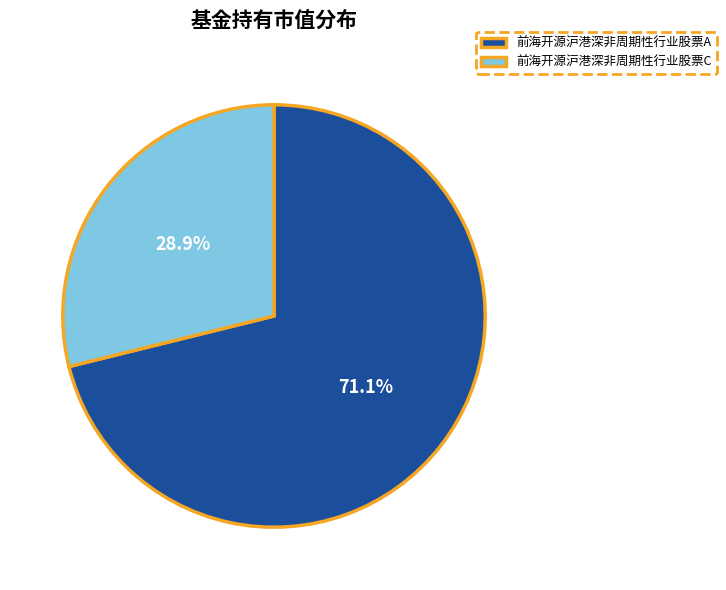

To the nearest percent, what is the difference between the 前海开源沪港深非周期性行业股票C and 前海开源沪港深非周期性行业股票A slice percentages?

42%